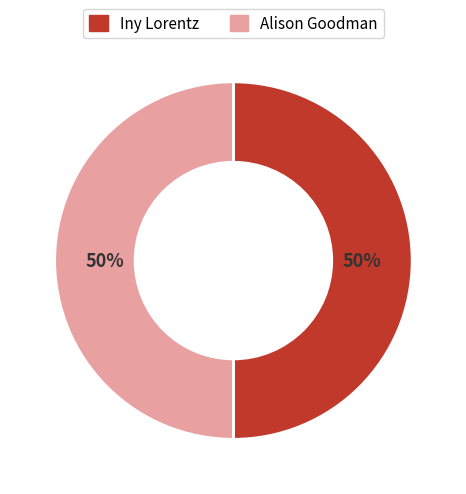

To the nearest percent, what is the average slice percentage?

50%